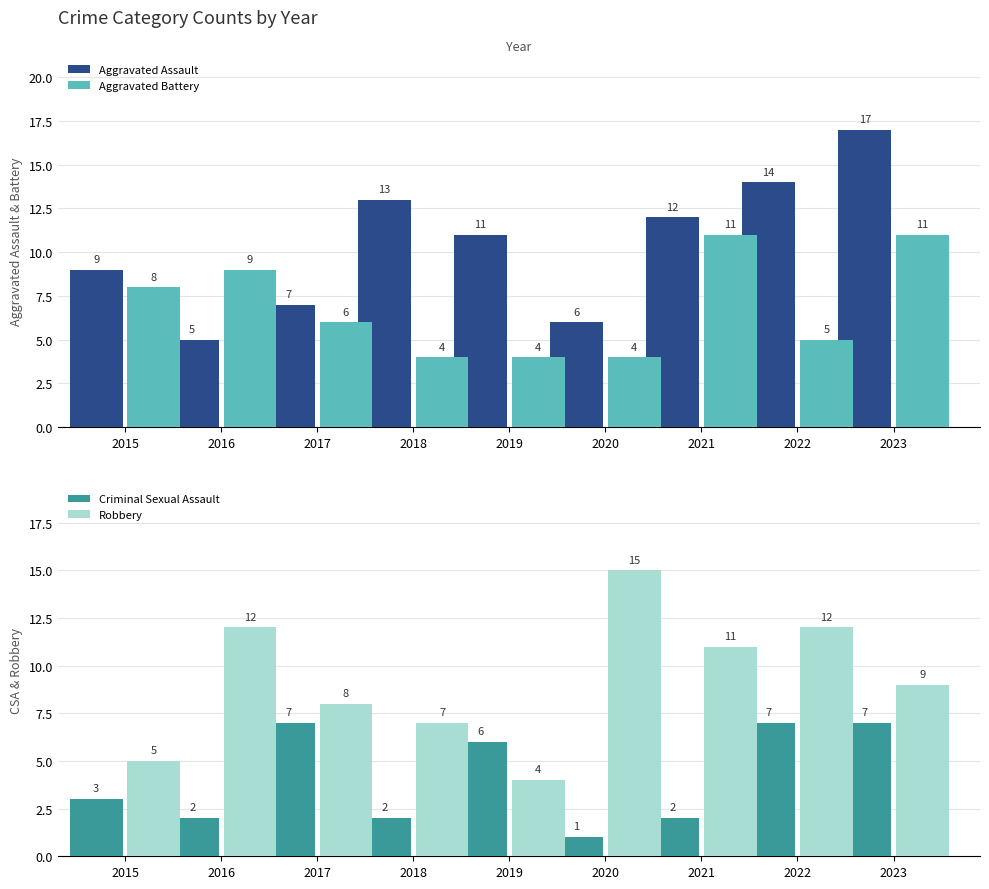

What is the sum of the Robbery values at 2019 and 2018?

11